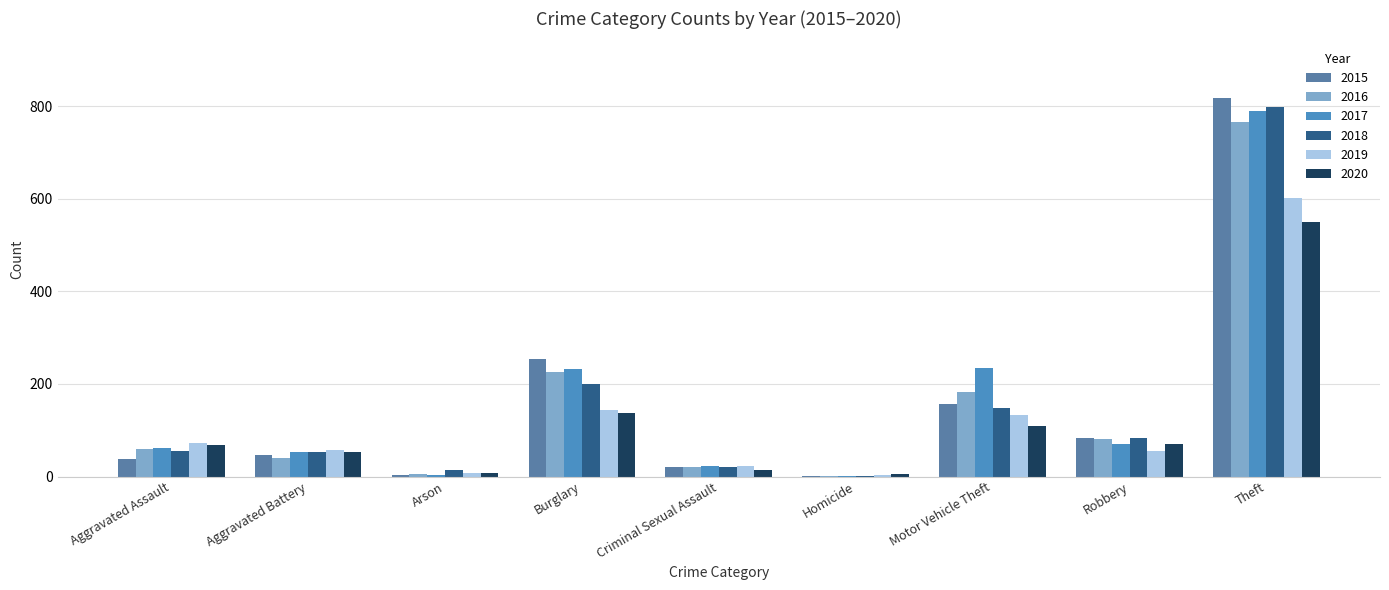

What are all the series names shown in the legend?

2015, 2016, 2017, 2018, 2019, 2020